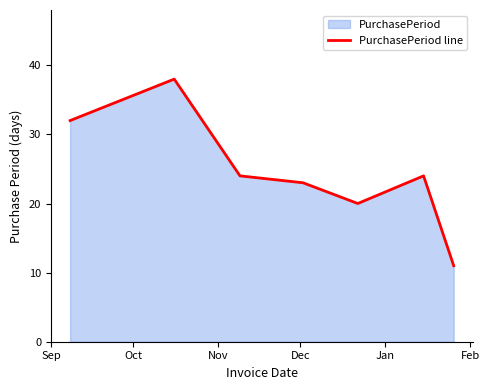

What is the difference between the second highest and minimum values?

21